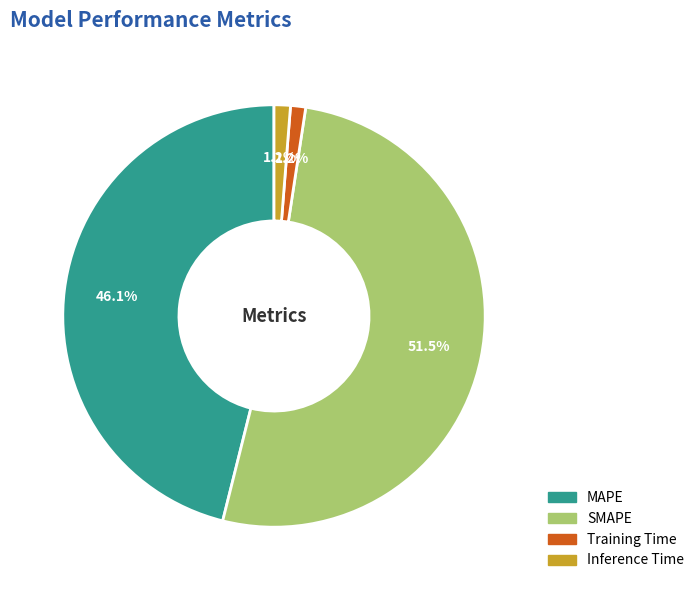

What percentage is the MAPE slice, to the nearest percent?

46%